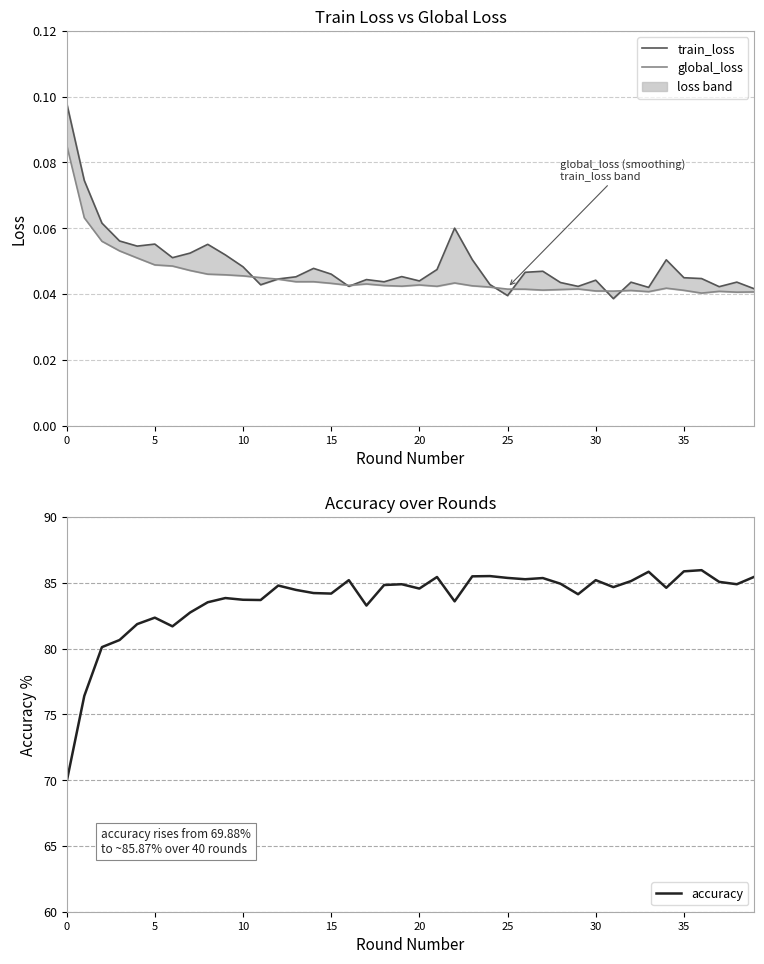

At which category does the chart reach its peak across all series?

36